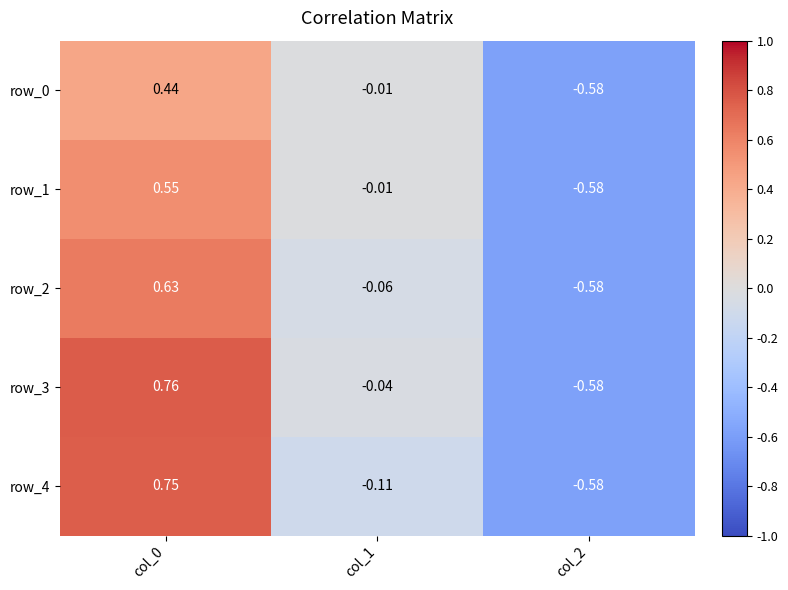

Which series has the widest spread of values?

row_3